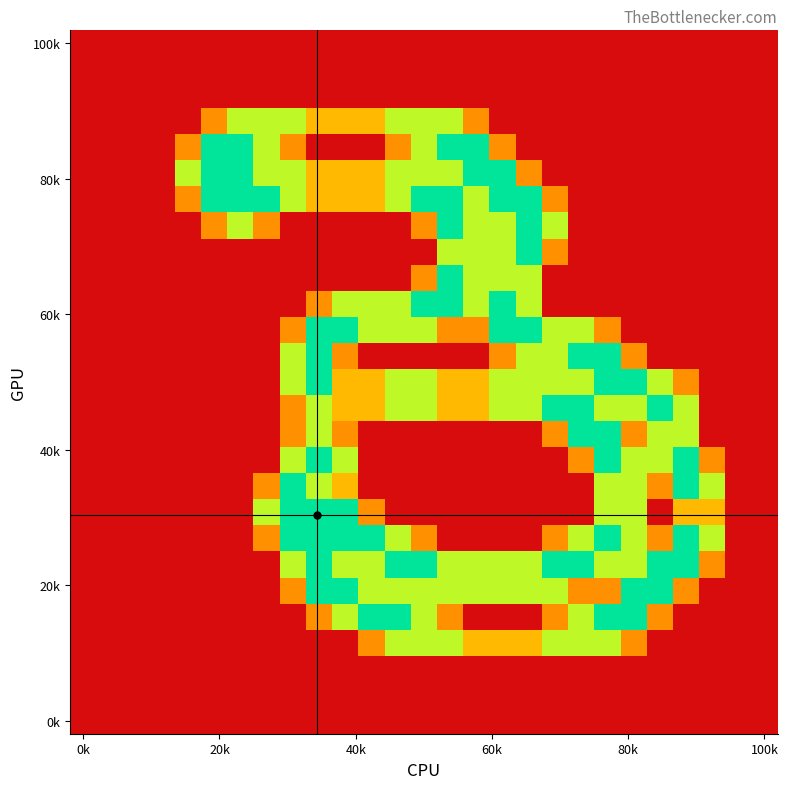

Which category has the lowest value across all series?

0k